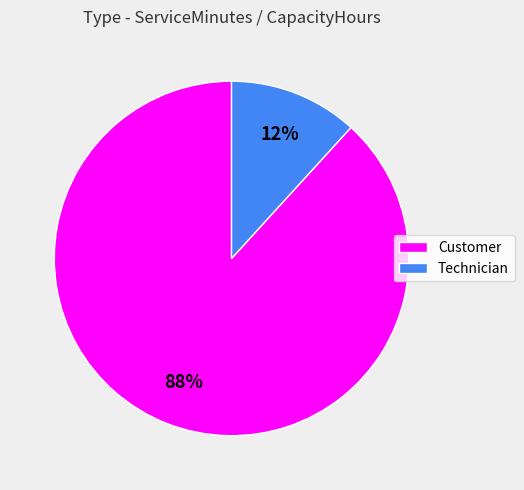

Is there a majority slice in this chart?

Yes